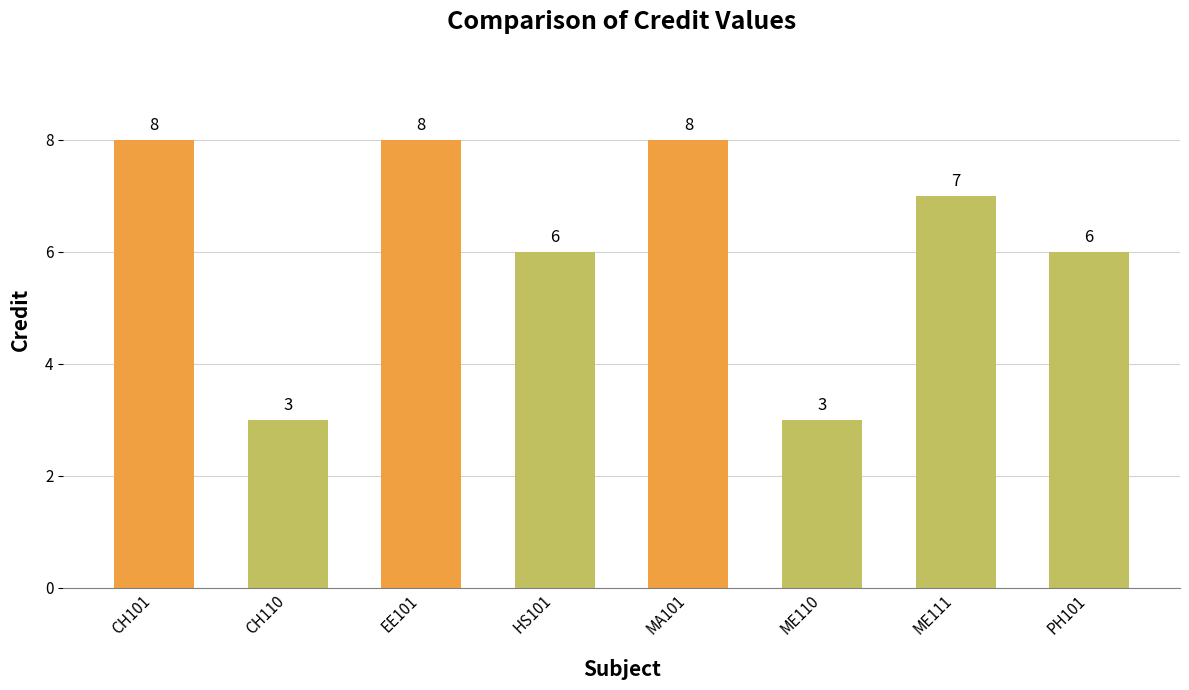

What is the label of the 8th bar from the right?

CH101